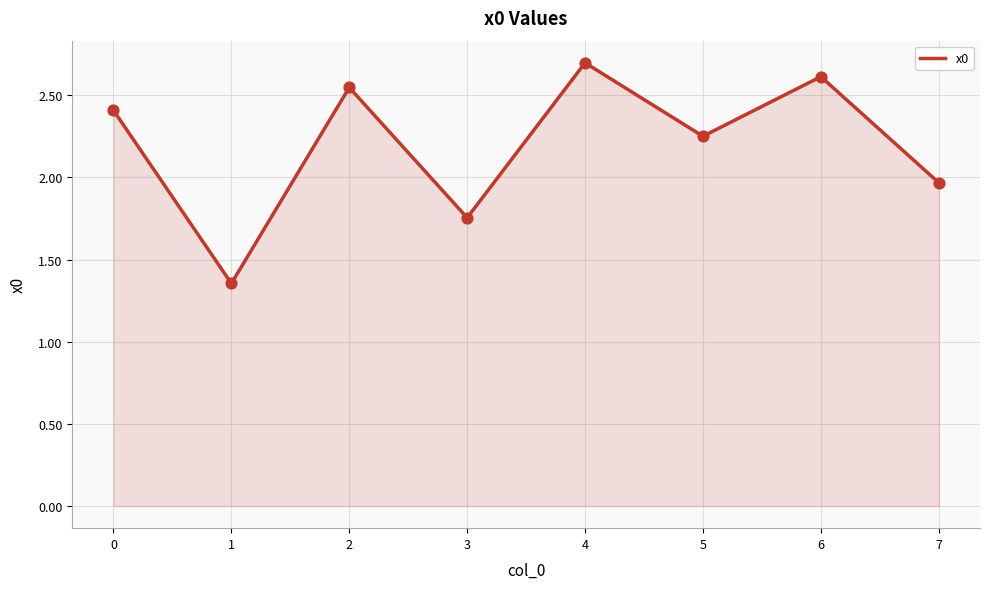

What is the change in value from 0 to 7?

-0.4